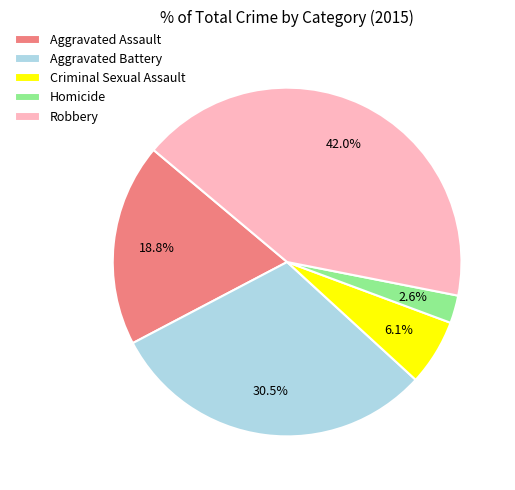

How many segments does this pie chart have?

5